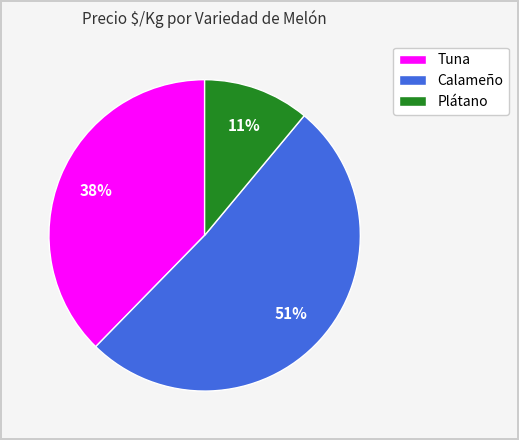

Between Plátano and Calameño, which is larger?

Calameño